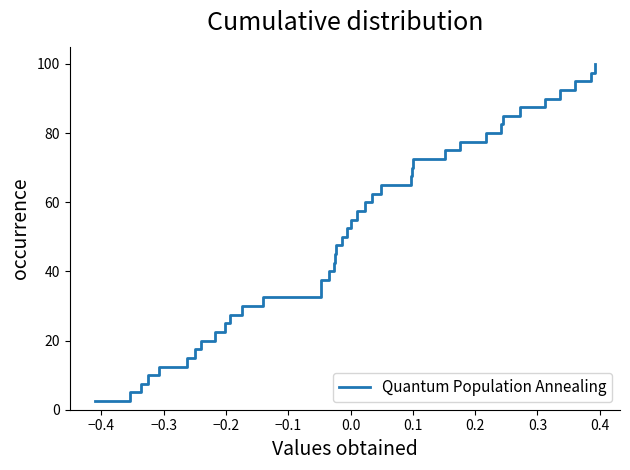

True or false: the data has more than 0 interior local peaks.

False